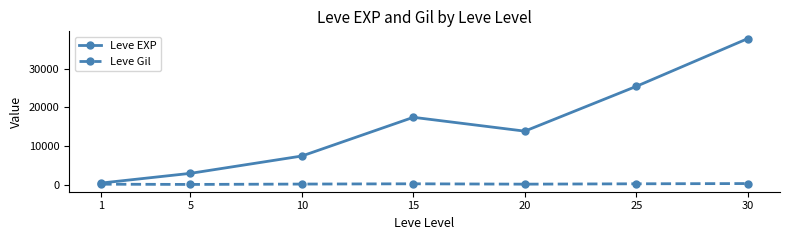

Is it true that Leve EXP equals 17445.0 at 15?

True